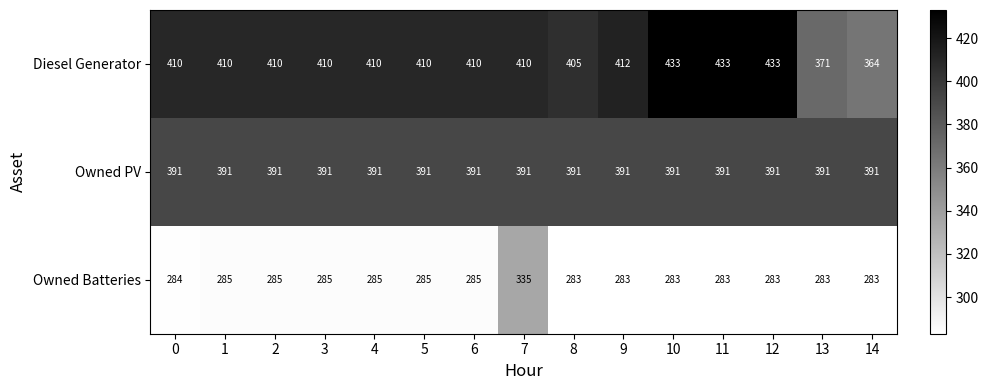

What value does the Diesel Generator series have at 13, to the nearest 10?

370